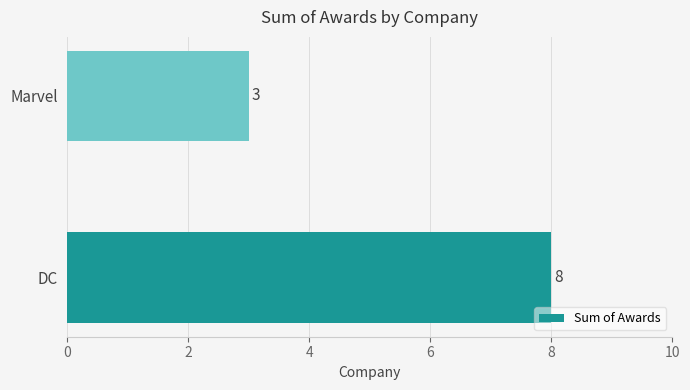

How many values are below 8?

1